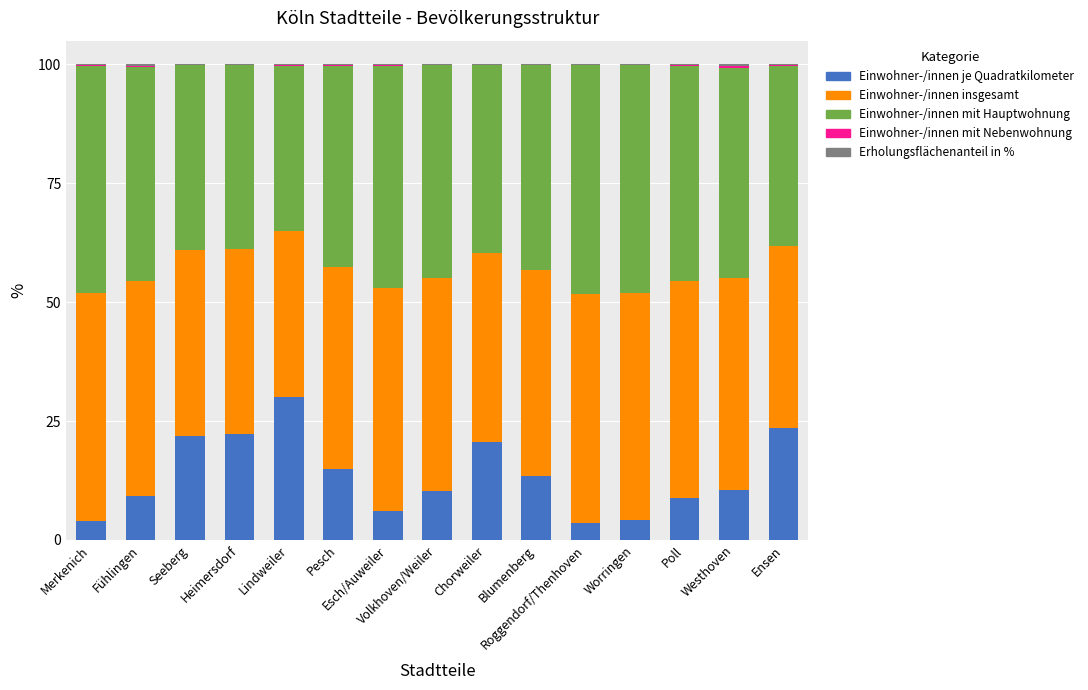

Rank the categories by Einwohner-/innen mit Hauptwohnung value from highest to lowest.

Roggendorf/Thenhoven, Worringen, Merkenich, Esch/Auweiler, Poll, Fühlingen, Volkhoven/Weiler, Westhoven, Blumenberg, Pesch, Chorweiler, Seeberg, Heimersdorf, Ensen, Lindweiler